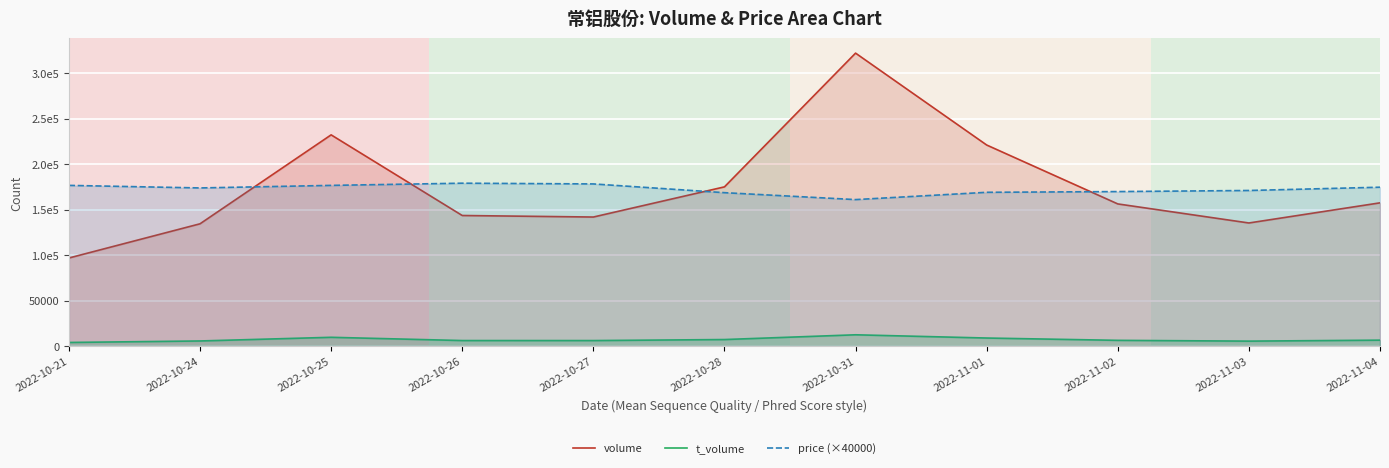

Which has a higher value, 2022-10-27 or 2022-10-25?

2022-10-25